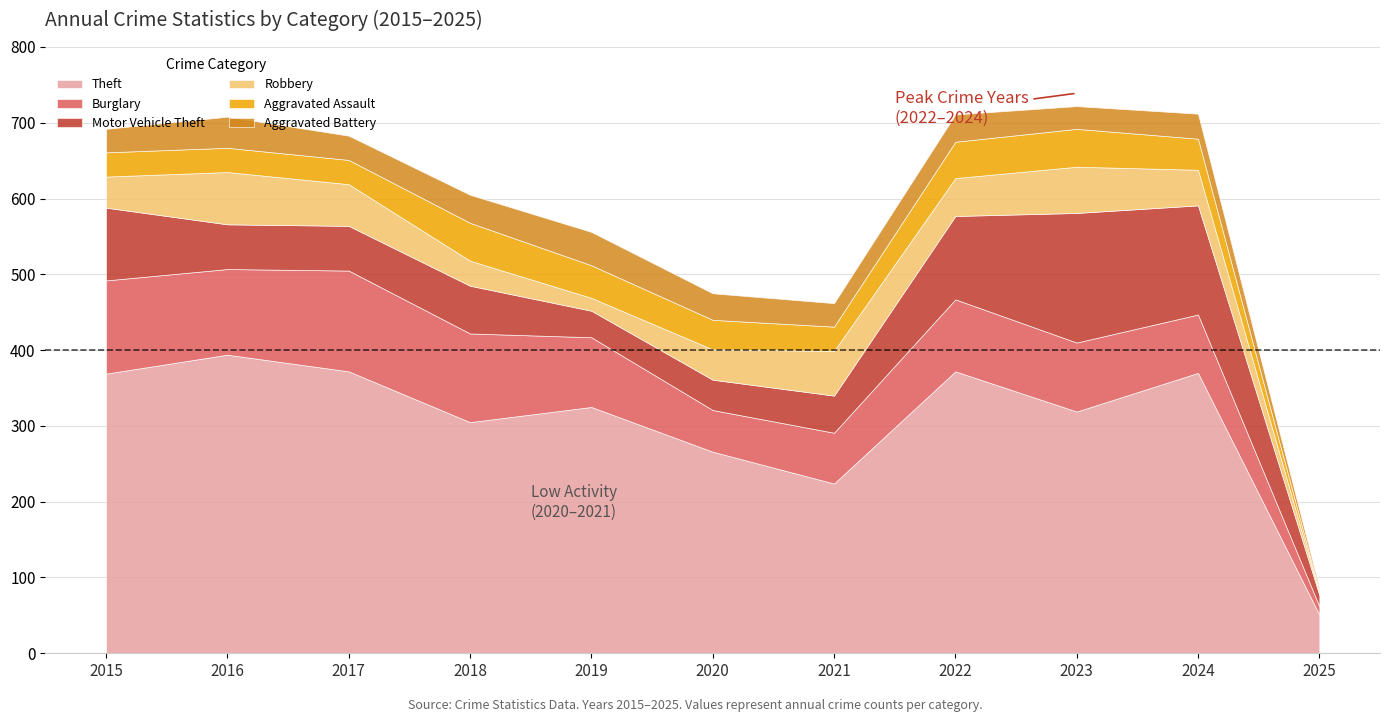

Reading left to right, list all the values displayed in this chart.

Theft: 2015=369	2016=394	2017=372	2018=305	2019=325	2020=266	2021=224	2022=372	2023=319	2024=370	2025=51
Burglary: 2015=123	2016=113	2017=133	2018=117	2019=92	2020=55	2021=67	2022=95	2023=91	2024=77	2025=11
Motor Vehicle Theft: 2015=96	2016=59	2017=59	2018=63	2019=35	2020=40	2021=49	2022=110	2023=171	2024=144	2025=15
Robbery: 2015=41	2016=69	2017=55	2018=33	2019=17	2020=40	2021=59	2022=50	2023=61	2024=47	2025=3
Aggravated Assault: 2015=32	2016=32	2017=32	2018=50	2019=43	2020=39	2021=32	2022=48	2023=50	2024=41	2025=2
Aggravated Battery: 2015=31	2016=41	2017=32	2018=37	2019=44	2020=35	2021=31	2022=36	2023=30	2024=33	2025=4